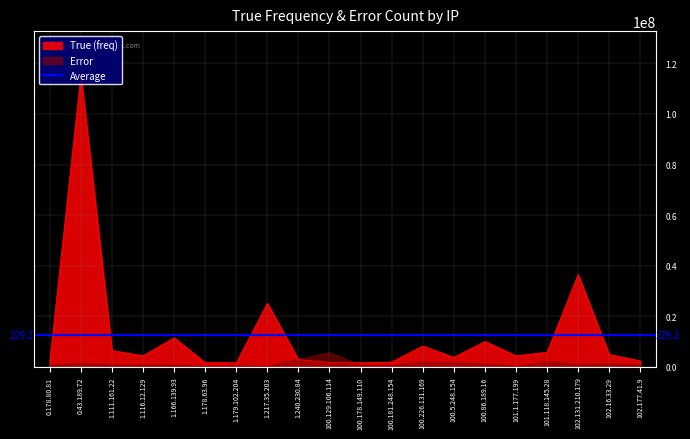

Reading left to right, list all the values displayed in this chart.

2174237	115451043	6457676	4413846	11526743	1705223	1649650	25172784	2894064	1806805	1639184	1930072	8264942	3770680	10073233	4410659	5813562	36509337	4933911	2425764